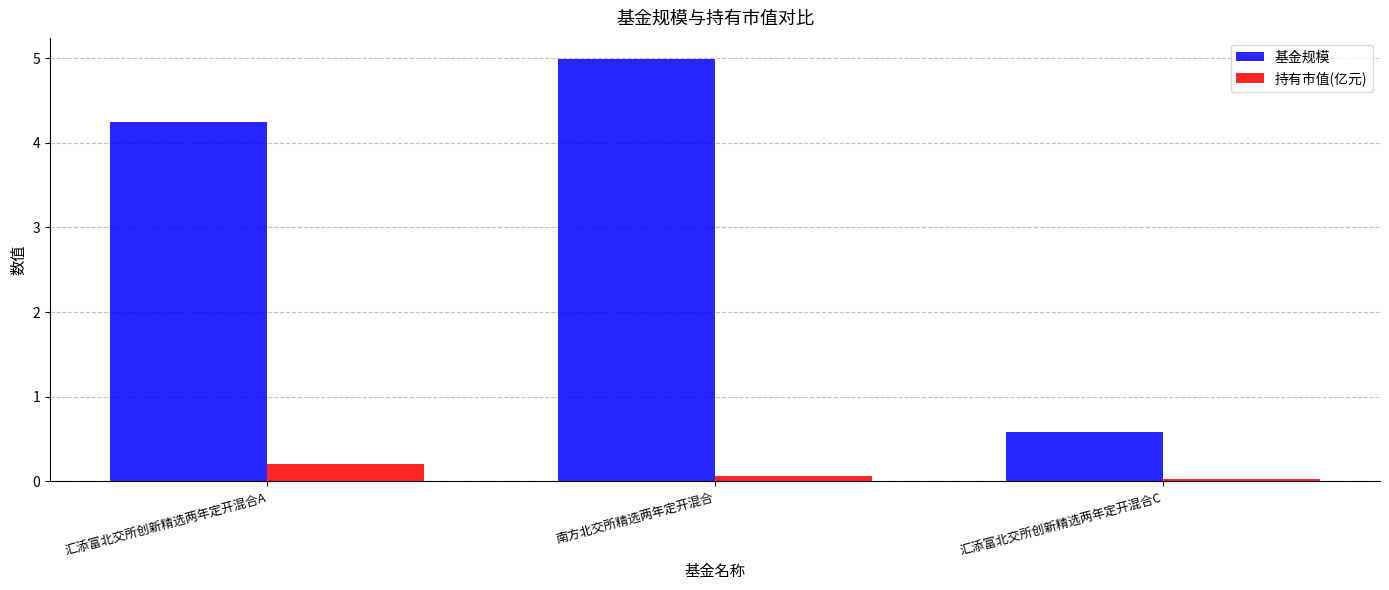

What are all the series names shown in the legend?

基金规模, 持有市值(亿元)